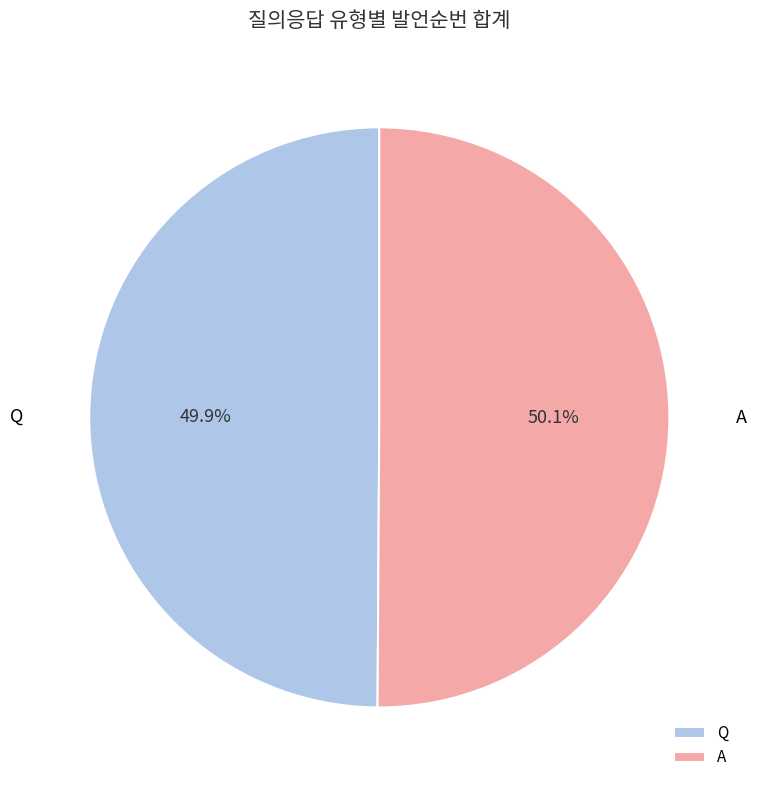

Is there a majority slice in this chart?

Yes